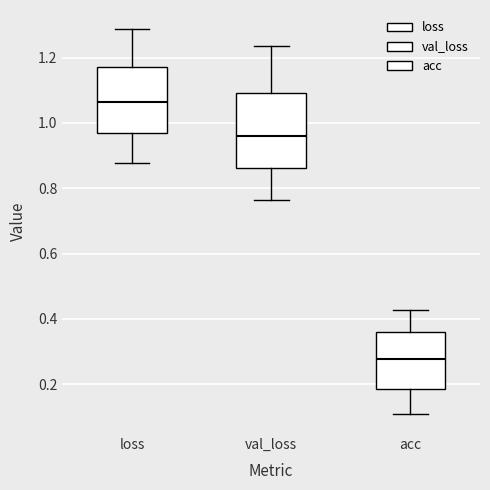

Reading left to right, transcribe this box plot: for each box, give where its median line is, the range the box spans, and where its two whiskers end, as read against the y-axis. The values are not printed on the chart, so give them approximately, as read against the axis.

loss: median 1.06, box 0.98 to 1.18, whiskers 0.88 to 1.28
val_loss: median 0.96, box 0.86 to 1.10, whiskers 0.76 to 1.24
acc: median 0.28, box 0.18 to 0.36, whiskers 0.10 to 0.42